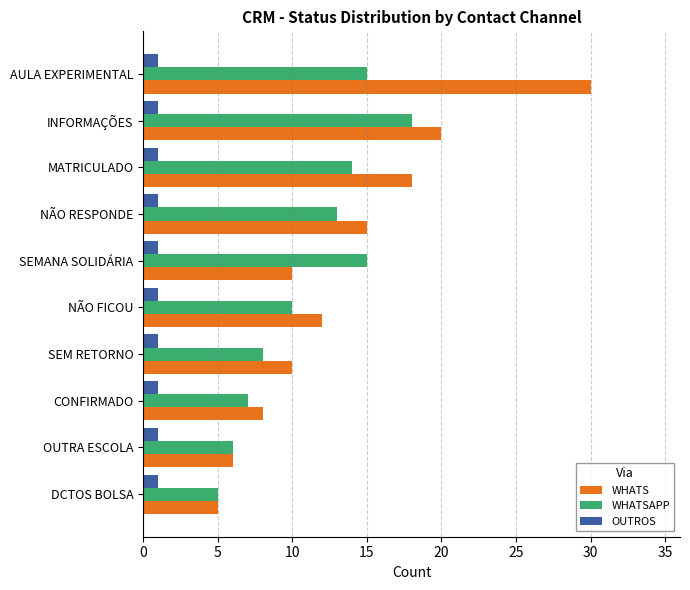

At which label does WHATSAPP reach its peak?

INFORMAÇÕES